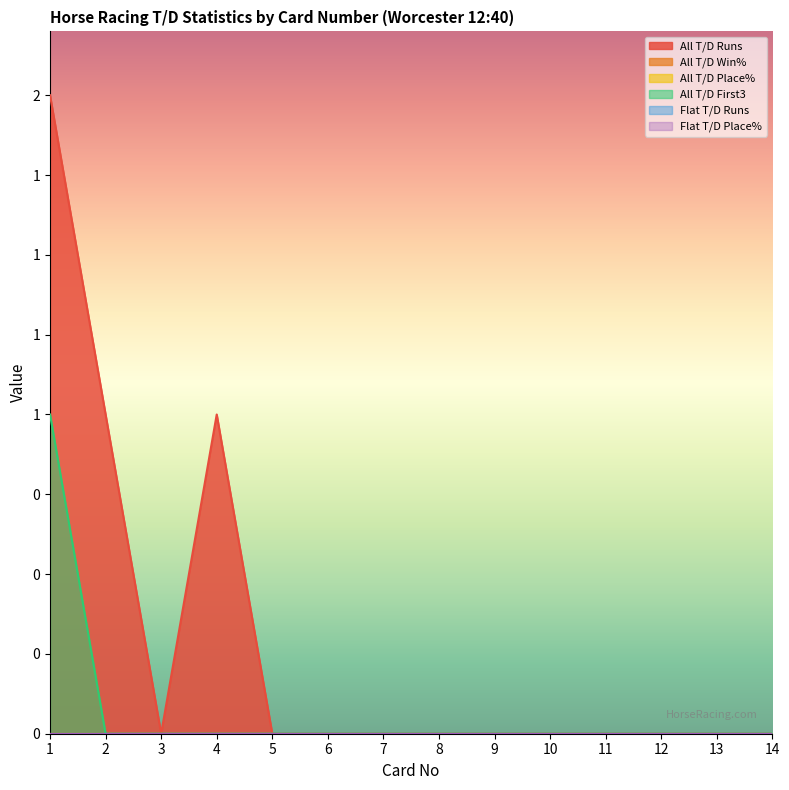

Which series changed the most between 8 and 13?

All T/D Runs